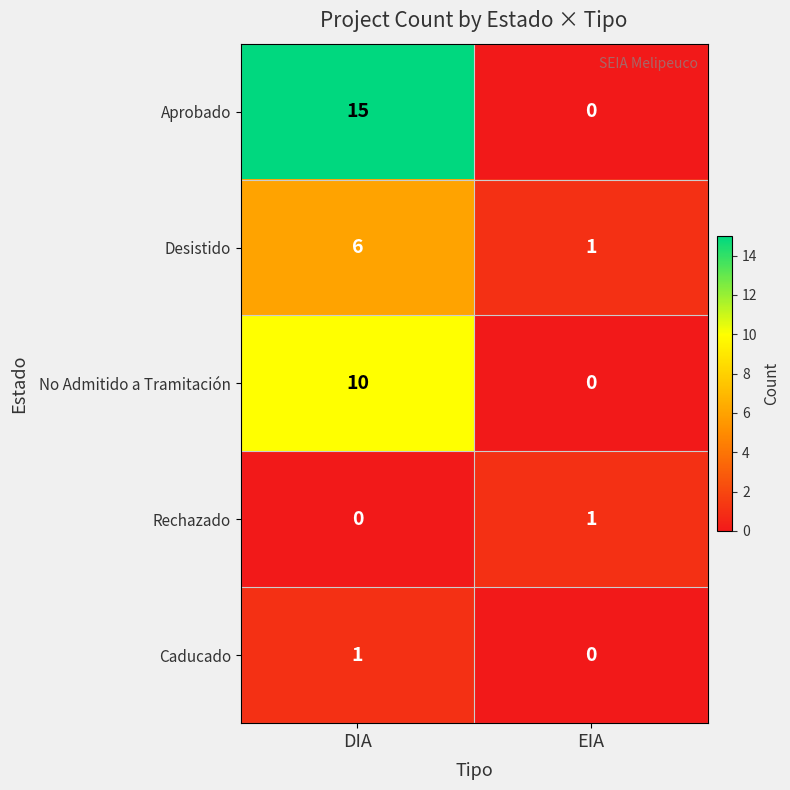

Which category has the lowest value in the Aprobado series?

EIA